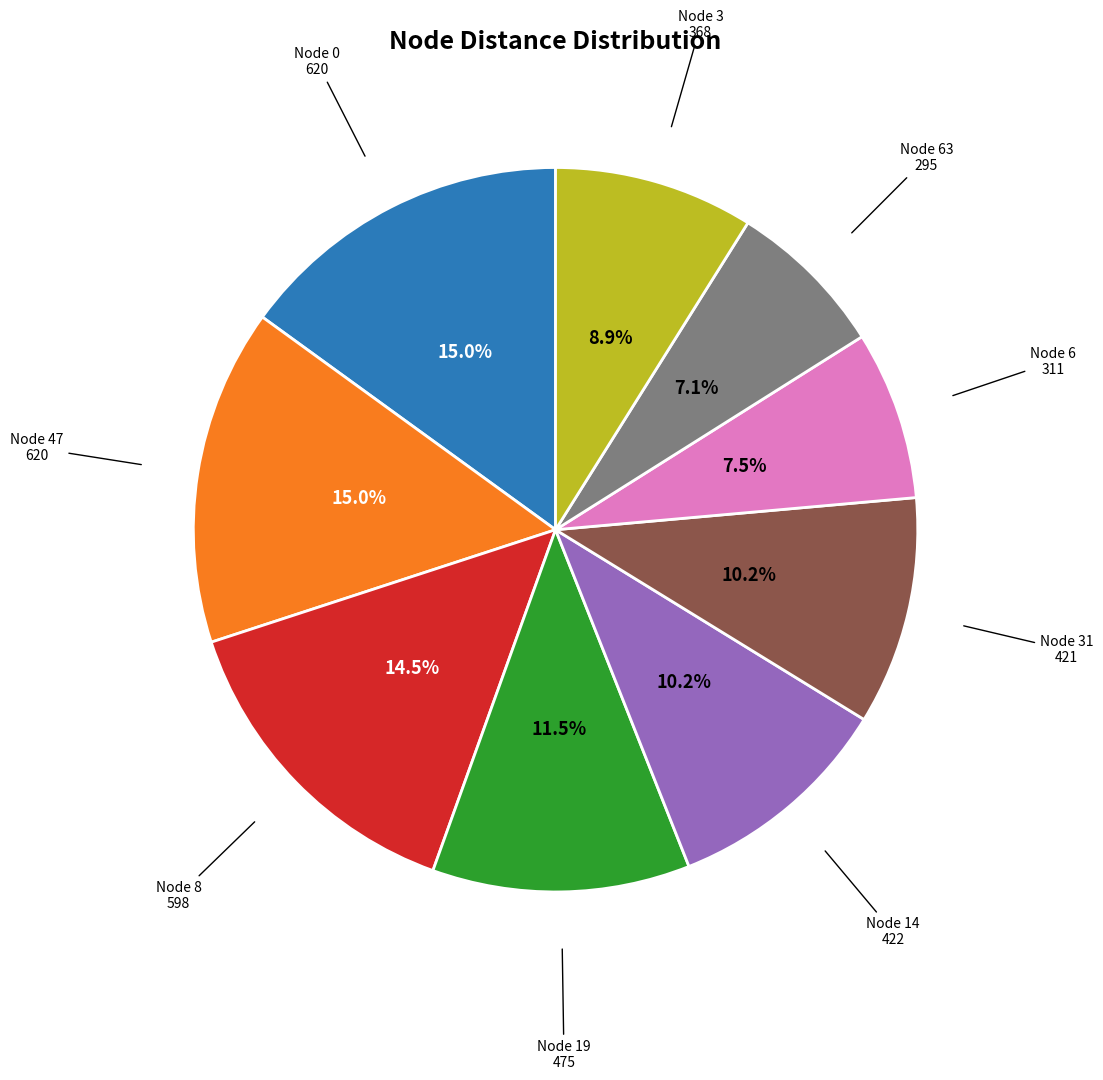

Is there a majority slice in this chart?

No